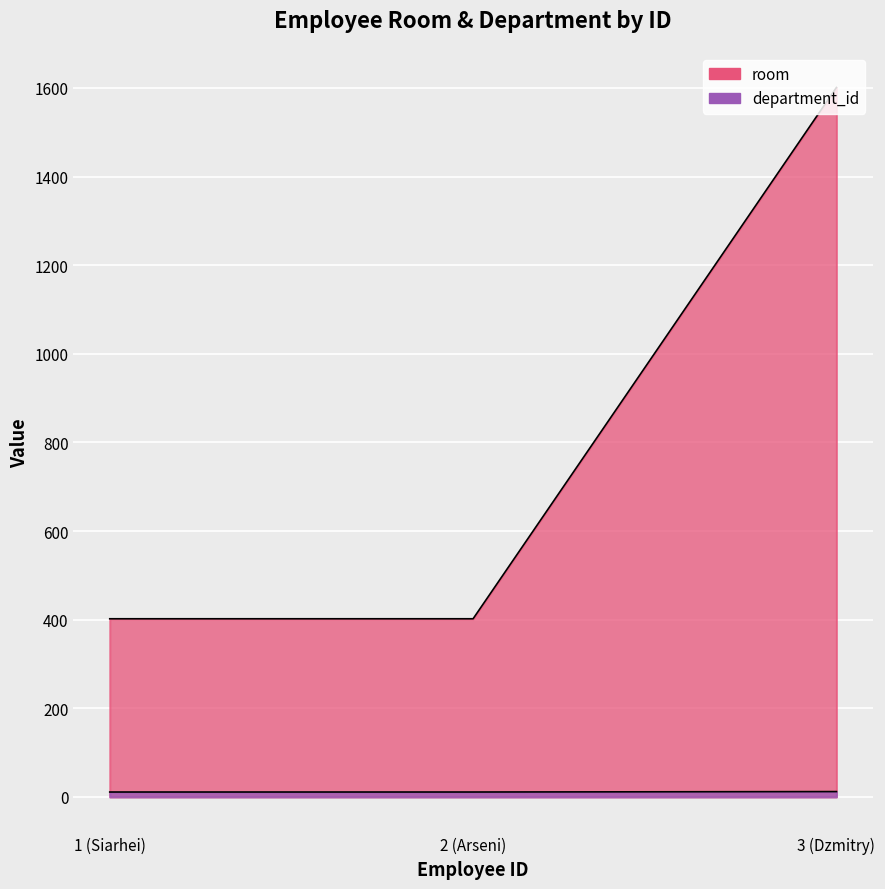

The department_id series shows 17 at 3 (Dzmitry). True or false?

False